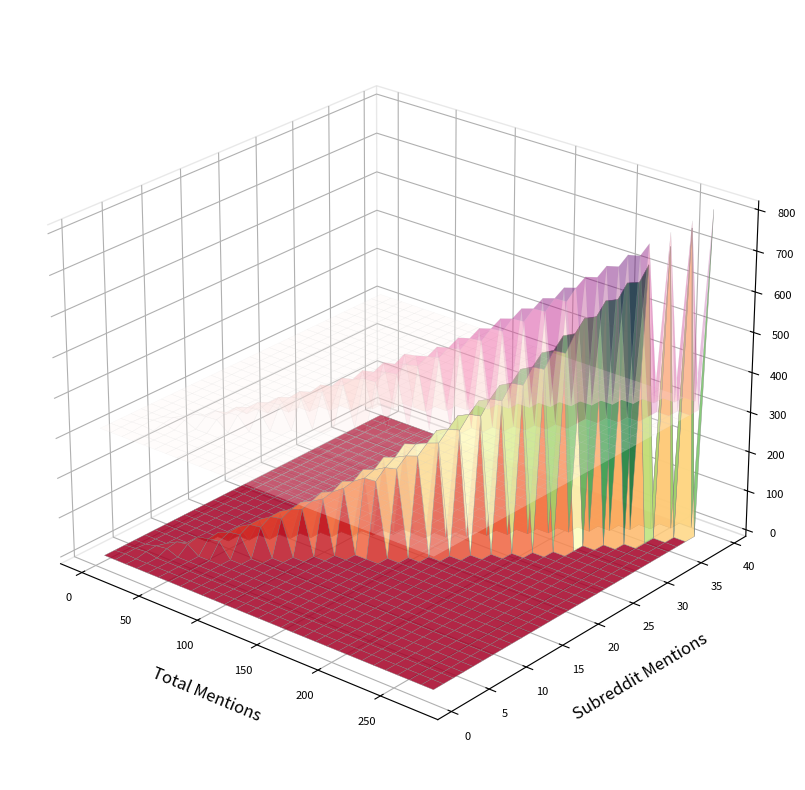

Reading right to left, what are all the values shown in this chart?

category_total_mentions: 2	2	4	4	4	5	5	7	7	8	13	21	14	15	22	56	37	34	136	66
category_subreddit_mentions: 2	2	1	1	4	5	1	2	2	1	1	2	1	1	2	2	2	2	4	4